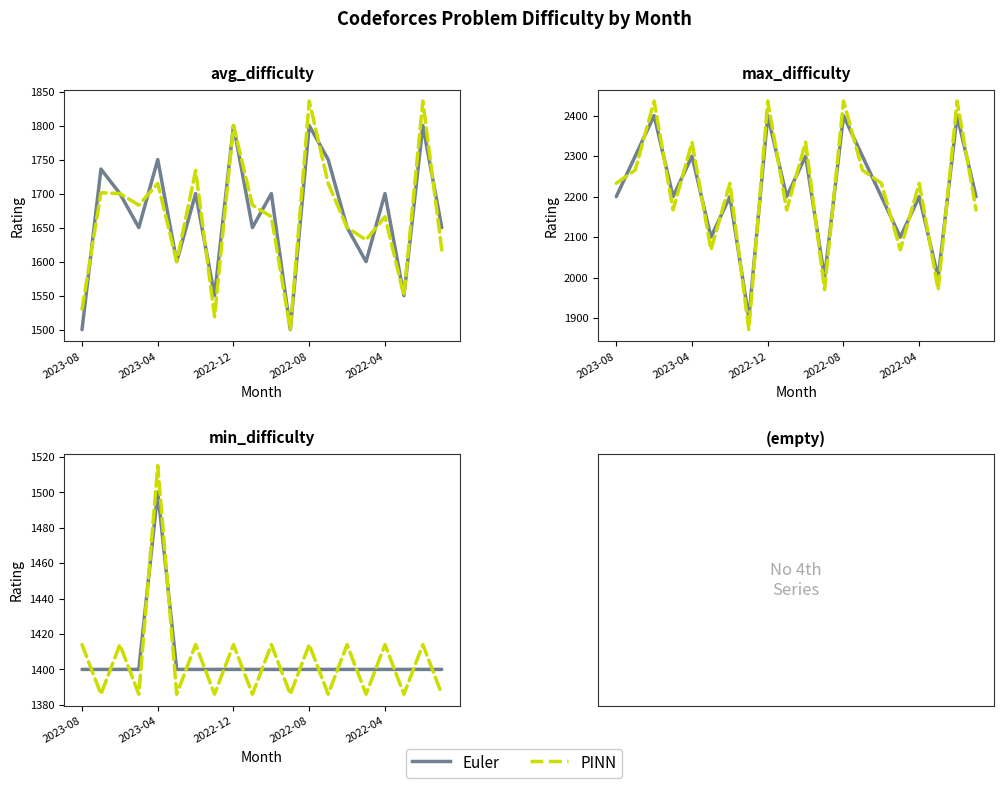

Which has a higher value, 2022-12 or 2022-04?

2022-12